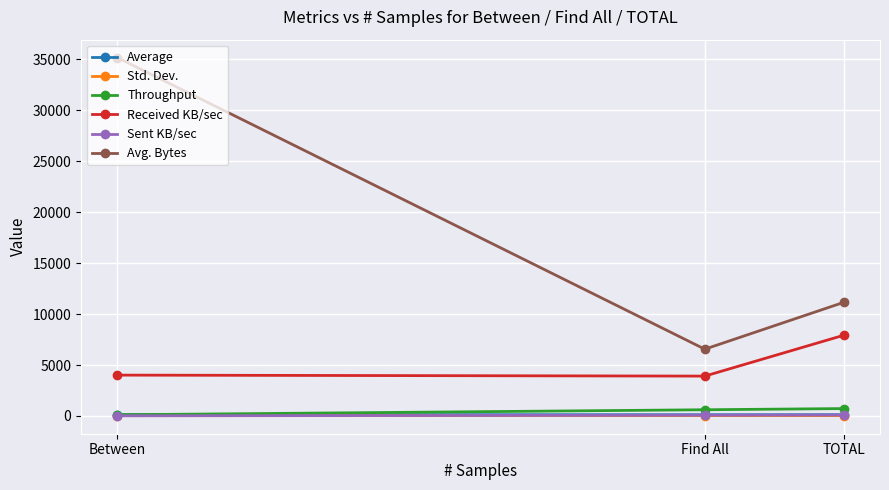

Where is Average nearest to the value 130?

TOTAL